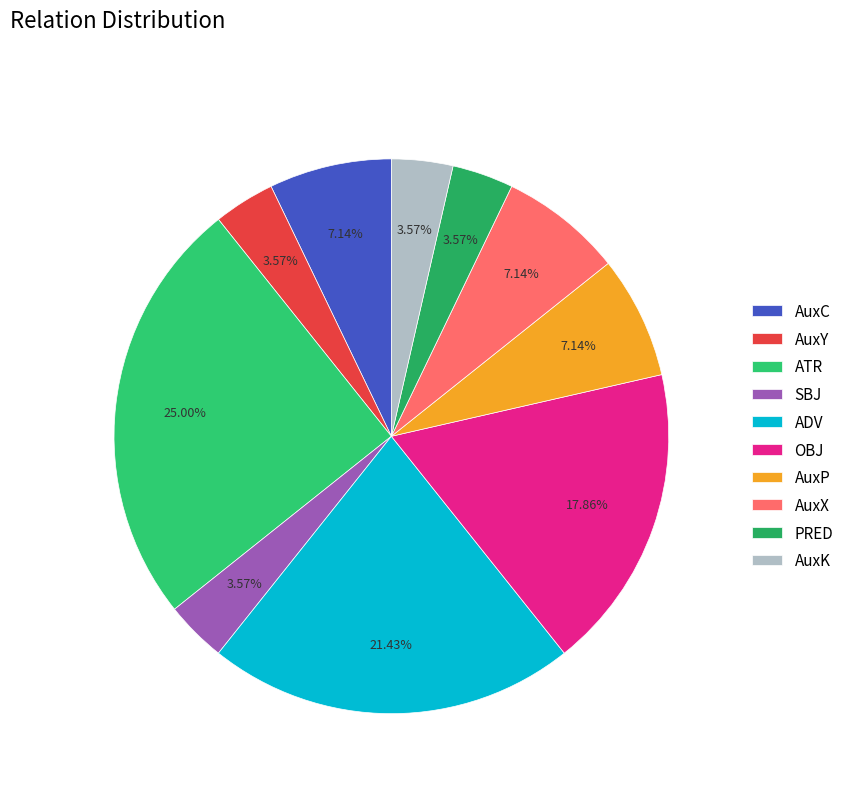

To the nearest percent, what percentage of the pie is AuxK?

4%